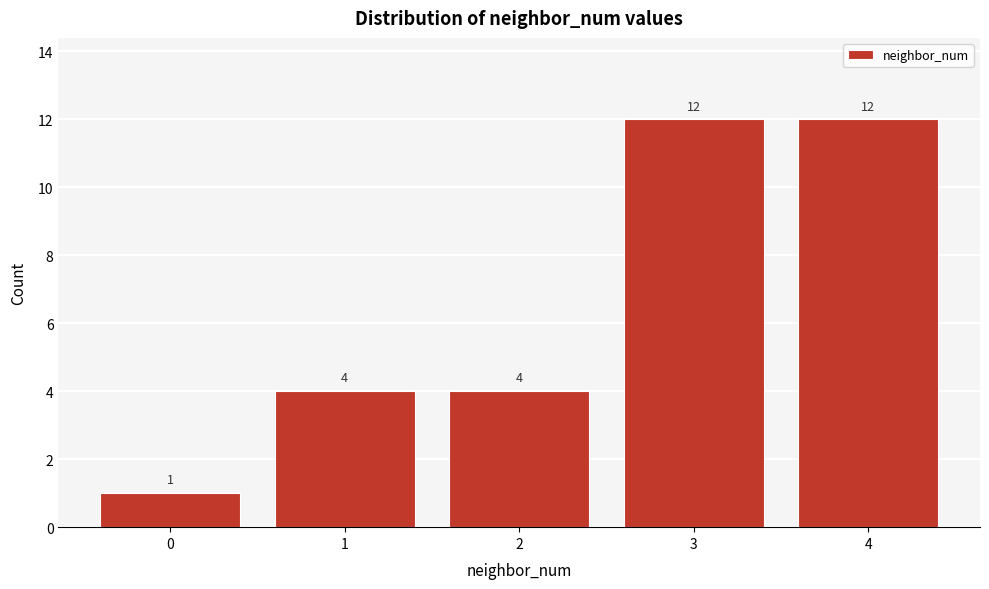

Reading right to left, transcribe all the data shown in this chart.

4=12	3=12	2=4	1=4	0=1